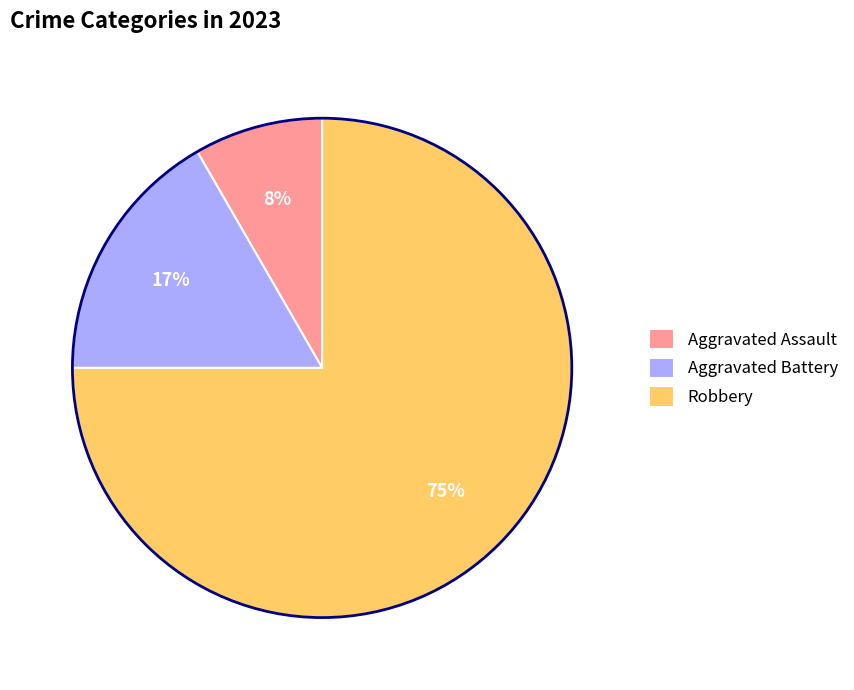

Between Robbery and Aggravated Battery, which is larger?

Robbery